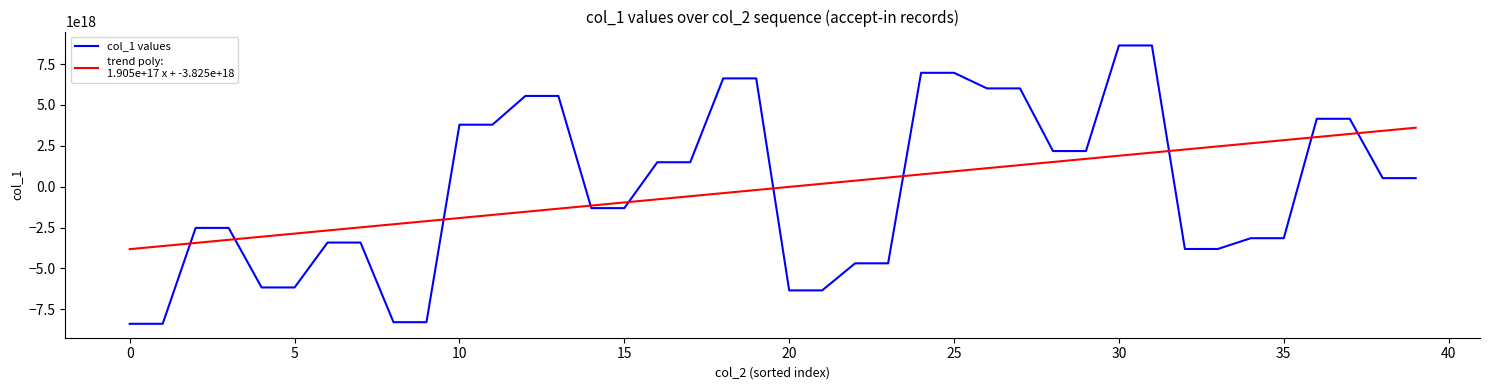

Is this an area chart (filled region under the line)?

No